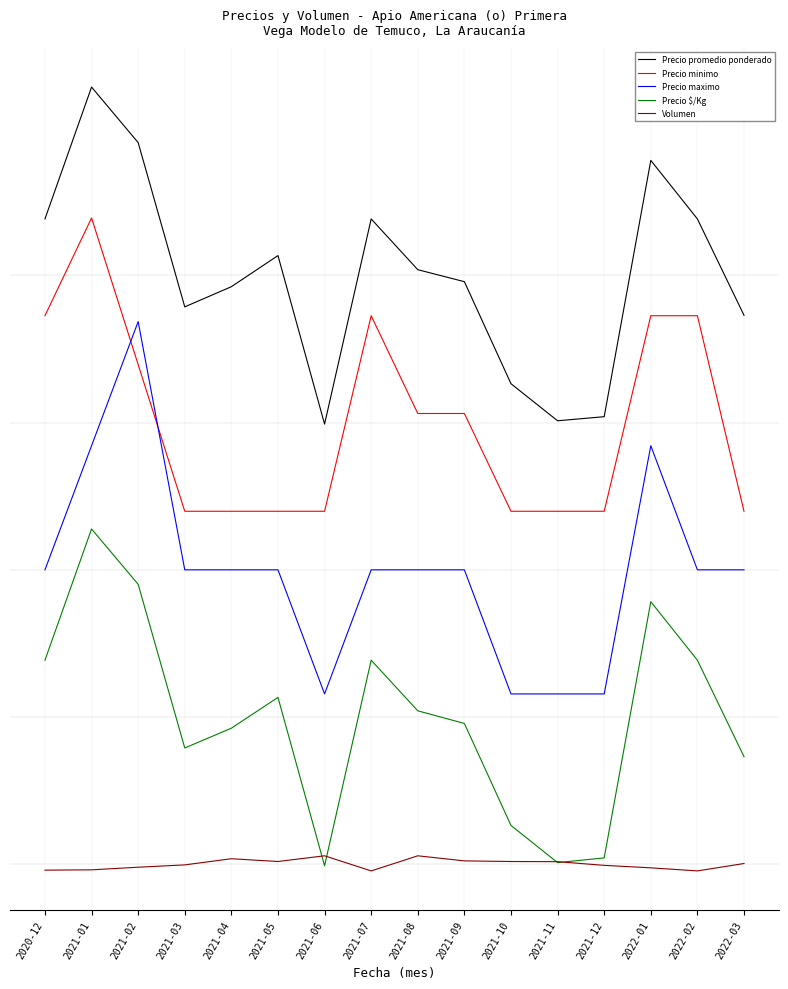

In Precio maximo, how many points are higher than both neighbors (excluding endpoints)?

2